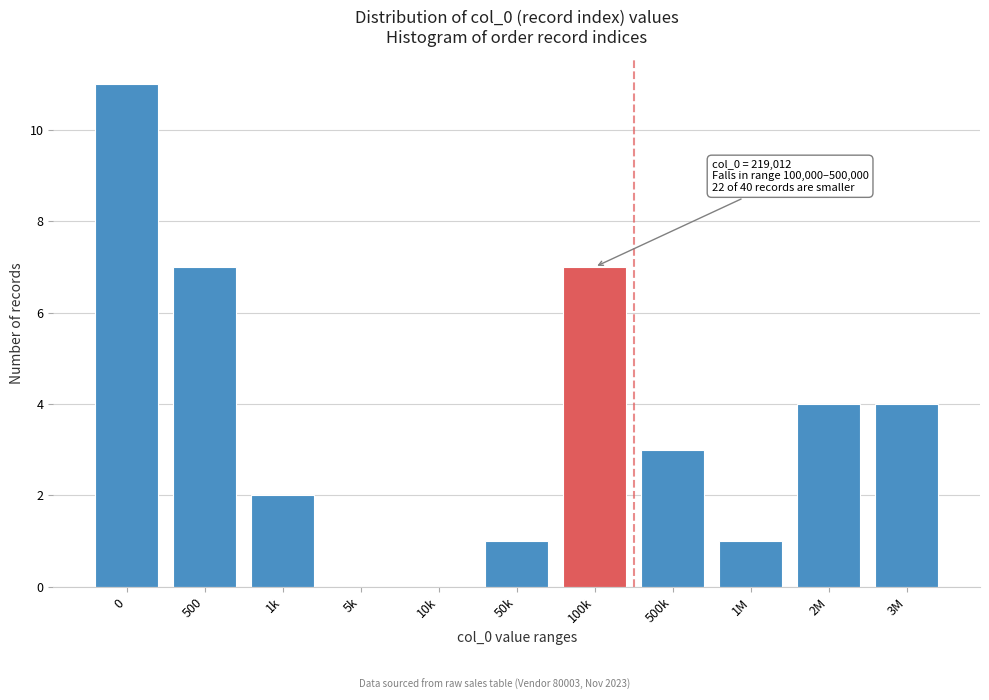

Reading left to right, list all the values displayed in this chart.

0=11	500=7	1k=2	5k=0	10k=0	50k=1	100k=7	500k=3	1M=1	2M=4	3M=4